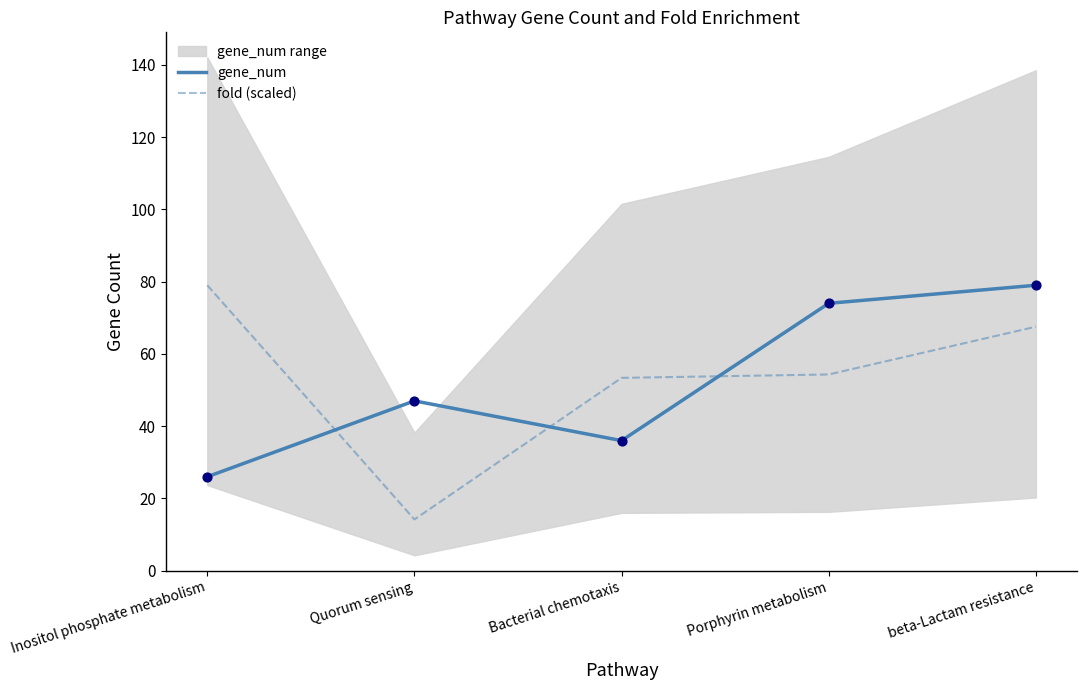

Which series contains the highest Y value?

gene_num